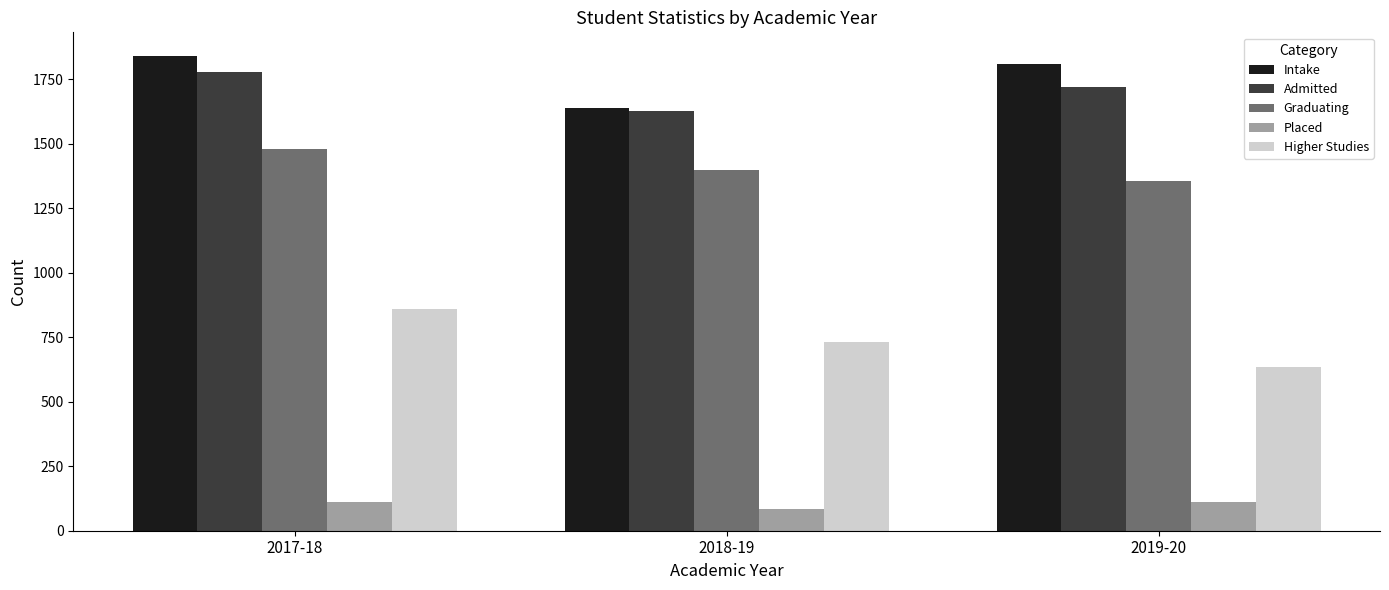

How many Graduating values are between 1355 and 1479?

3